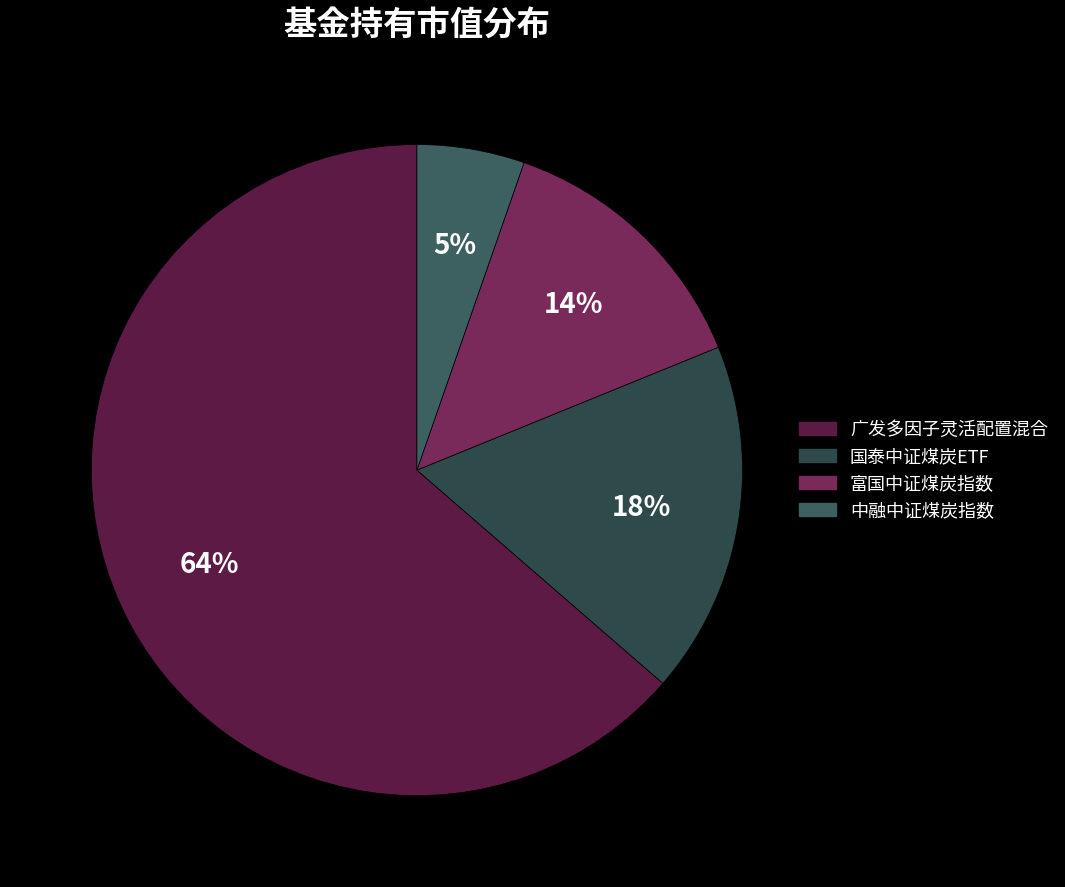

What is the largest slice in the pie chart?

广发多因子灵活配置混合